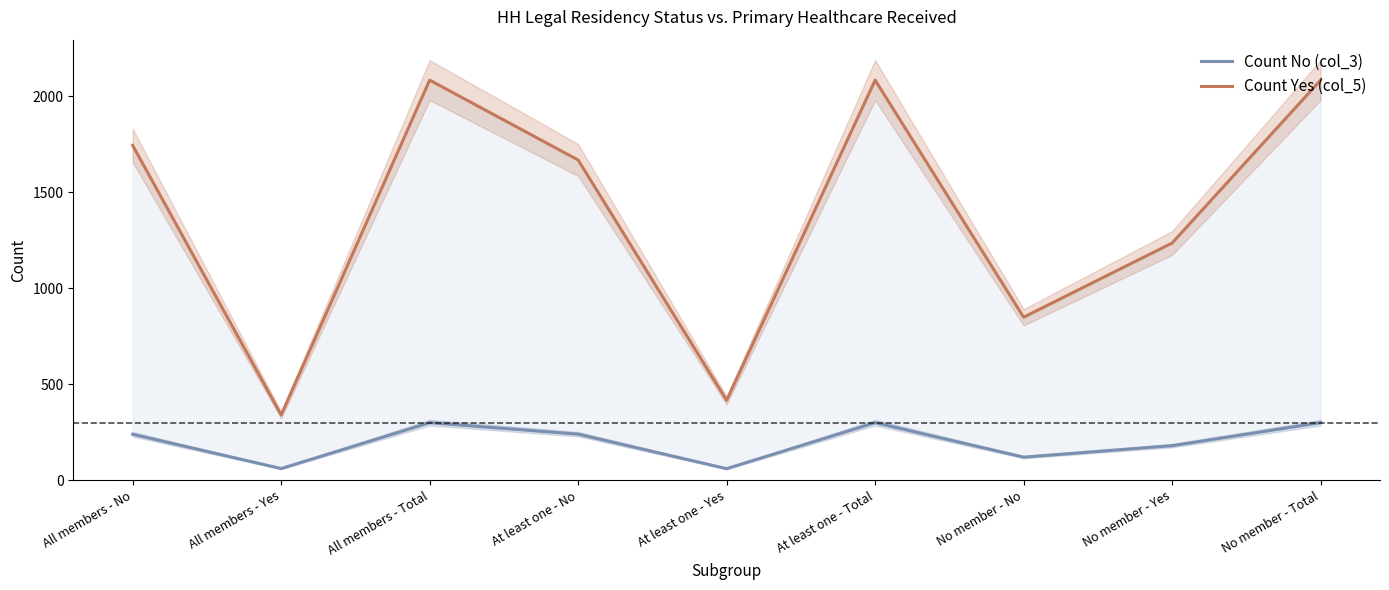

What are all the series names shown in the legend?

Count No (col_3), Count Yes (col_5)